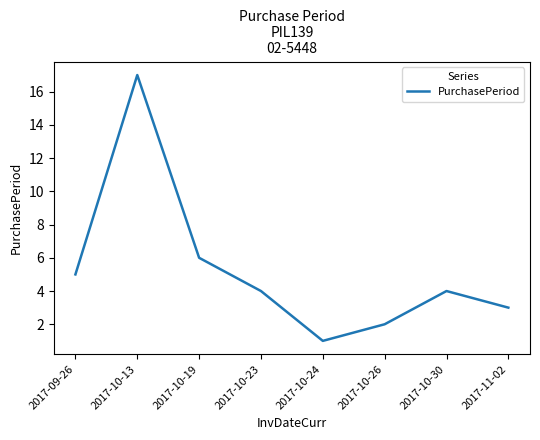

What is the minimum value shown in the chart?

1